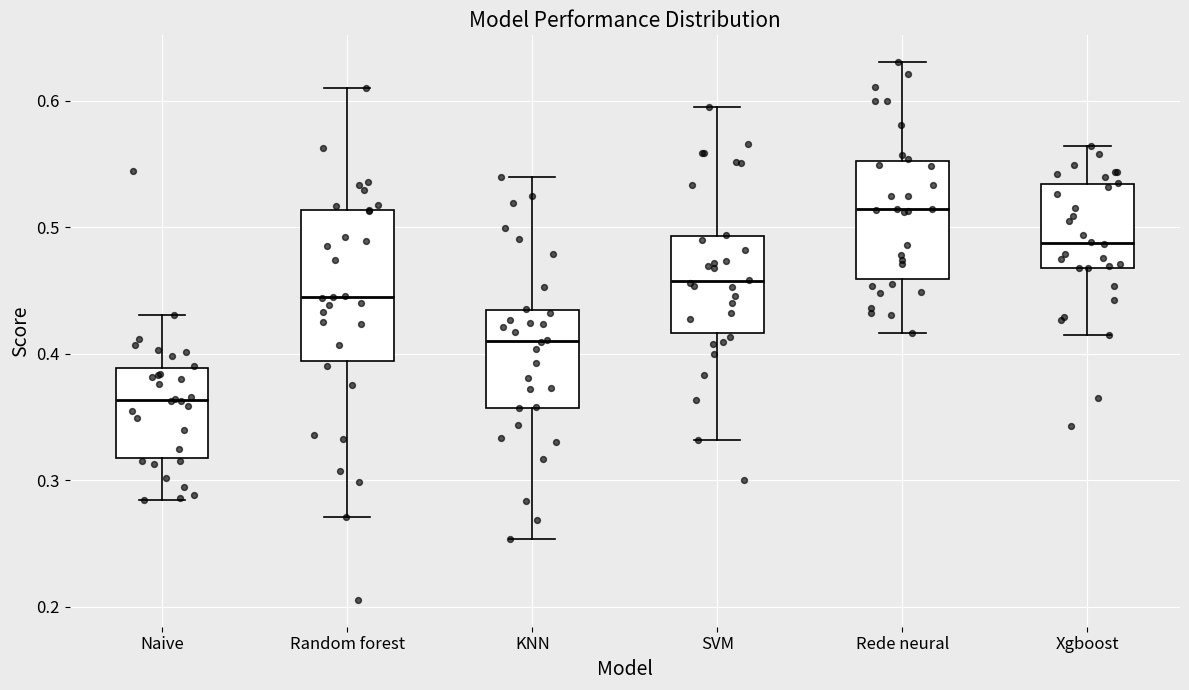

Reading left to right, read every box against the y-axis: the position of its median line, the range the box covers, and the ends of its whiskers. The values are not printed on the chart, so give them approximately, as read against the axis.

Naive: median 0.36, box 0.32 to 0.39, whiskers 0.28 to 0.43
Random forest: median 0.44, box 0.39 to 0.51, whiskers 0.27 to 0.61
KNN: median 0.41, box 0.36 to 0.43, whiskers 0.25 to 0.54
SVM: median 0.46, box 0.42 to 0.49, whiskers 0.33 to 0.59
Rede neural: median 0.51, box 0.46 to 0.55, whiskers 0.42 to 0.63
Xgboost: median 0.49, box 0.47 to 0.53, whiskers 0.42 to 0.56